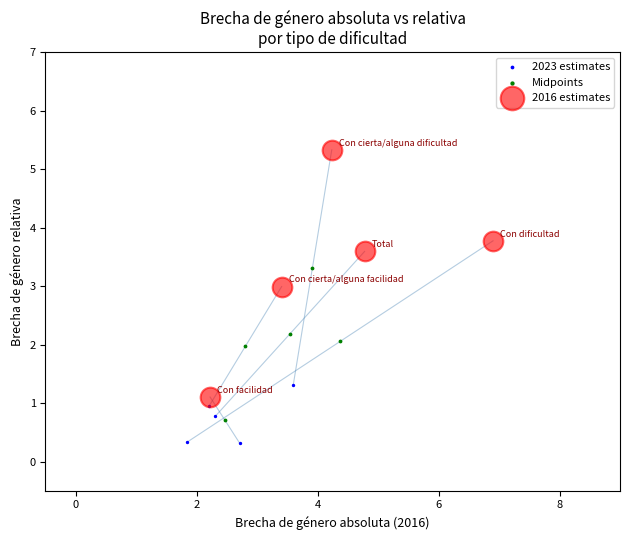

Which series has the widest spread of Y values?

2016 estimates